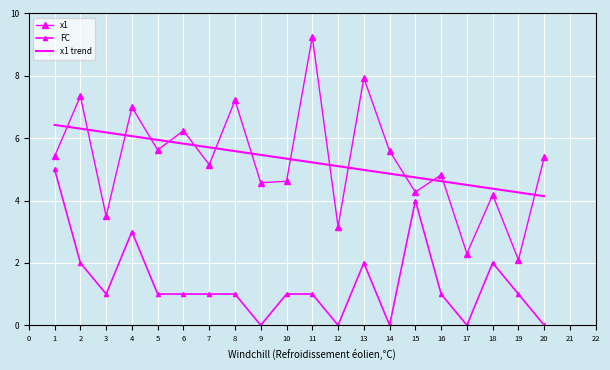

The value of x1 trend at 19 is 4.3. True or false?

True